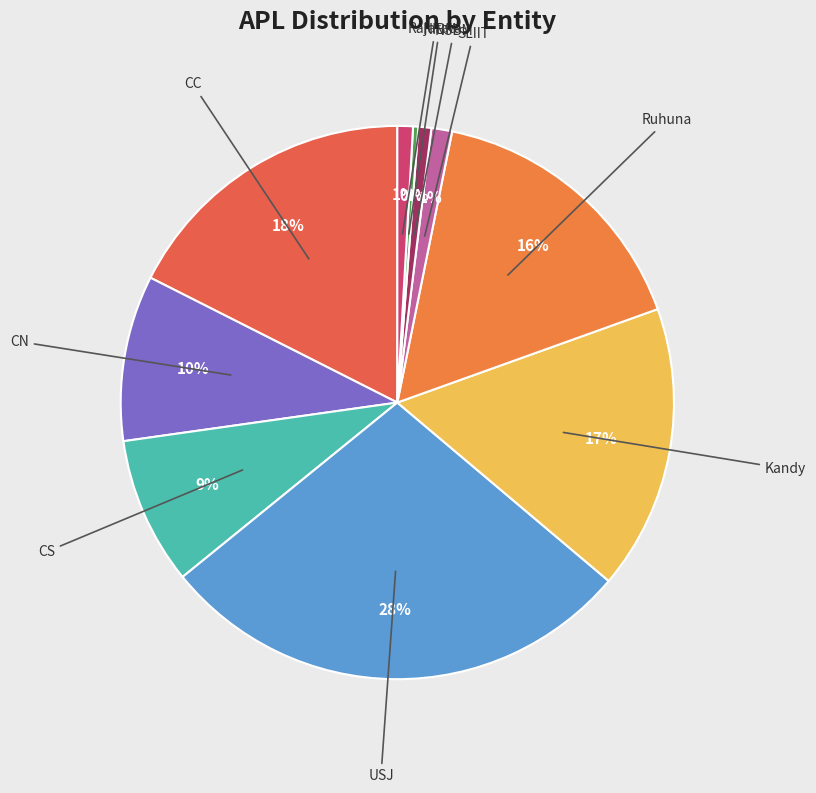

To the nearest percent, what percentage of the pie is CN?

10%